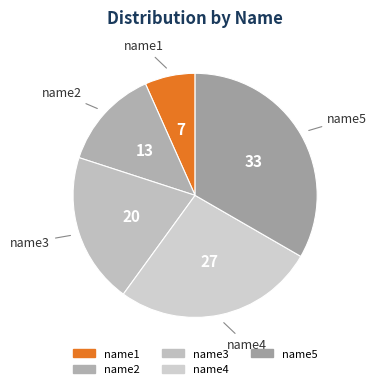

Count the number of slices in the pie.

5